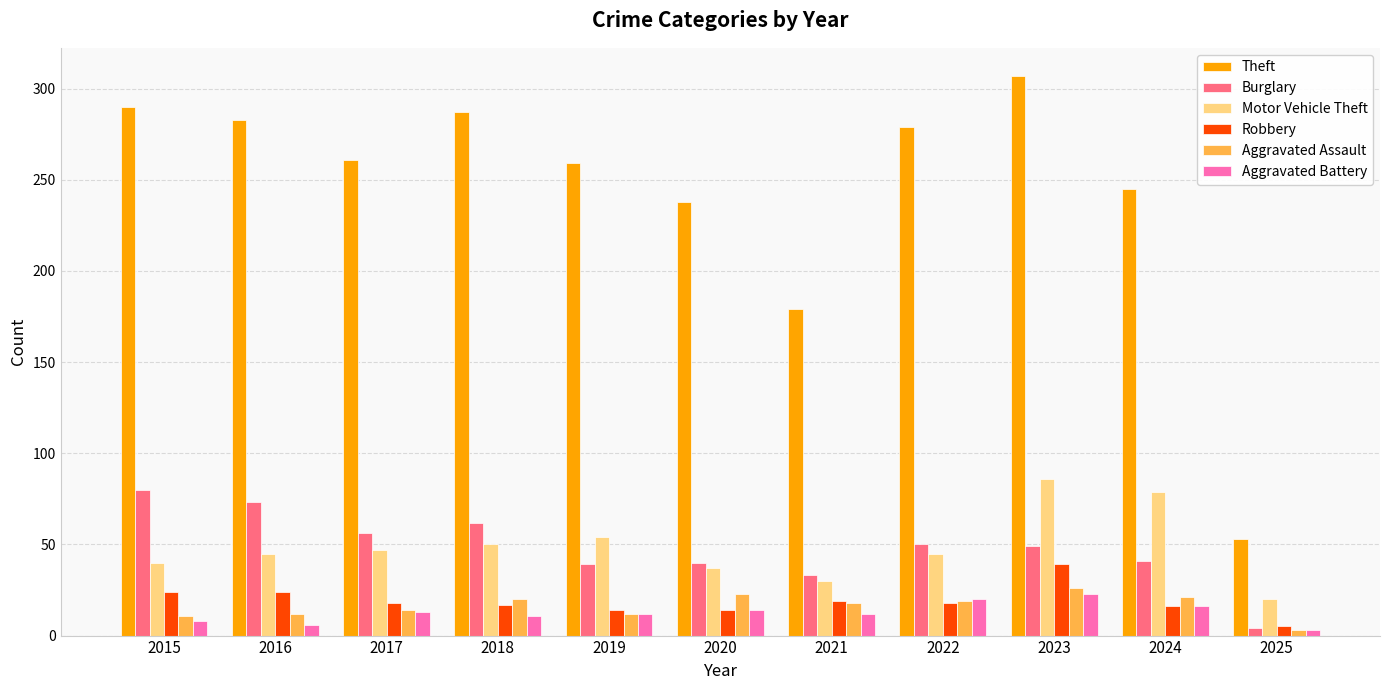

What is the difference between the maximum and minimum values in the Aggravated Battery series?

20